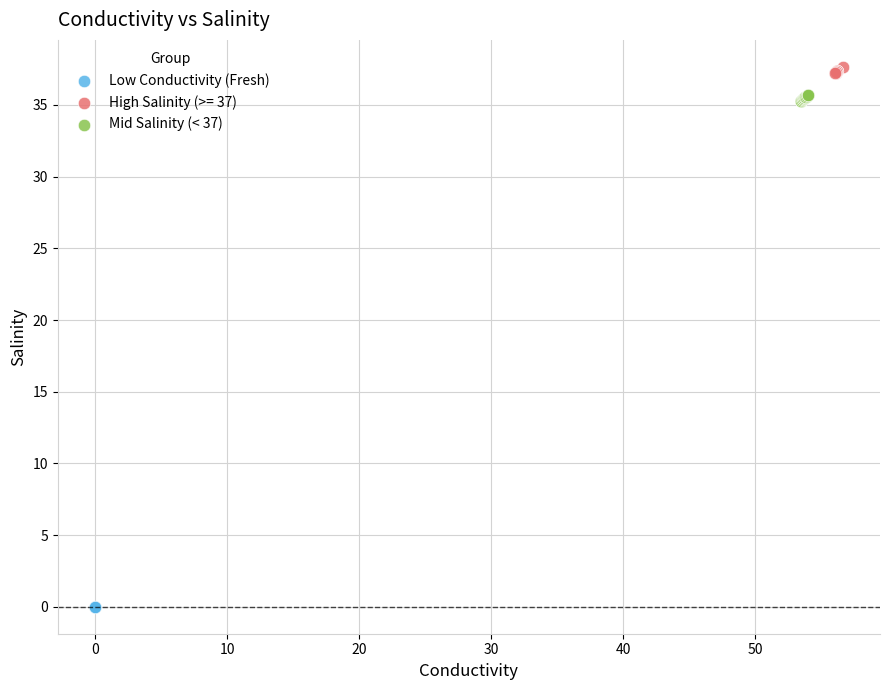

Which series contains the highest Y value?

High Salinity (>= 37)